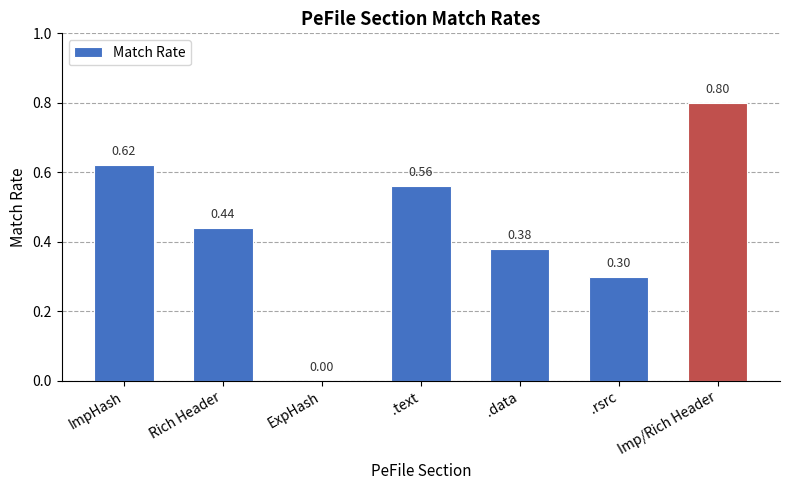

What is the change in value from Rich Header to ExpHash?

-0.4